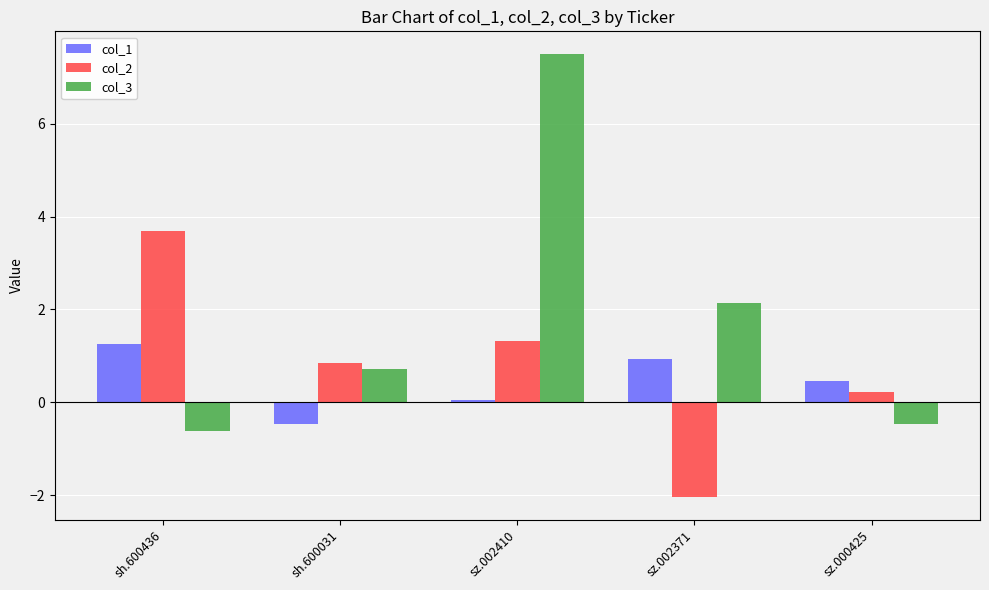

What is the sum of the col_2 values at sh.600436 and sz.000425?

3.9